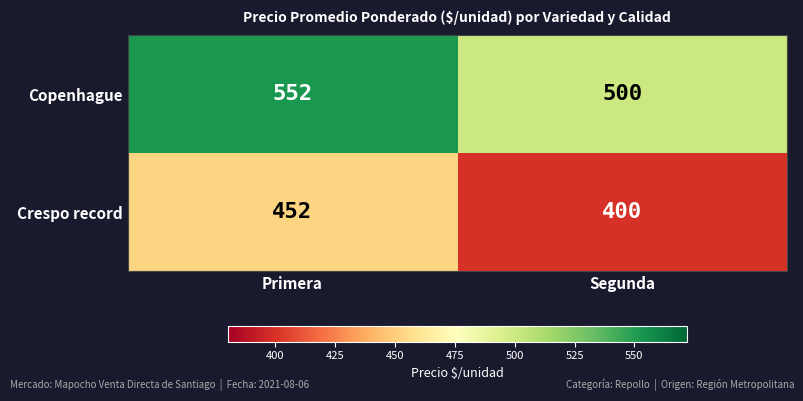

What is the average value of the Copenhague series?

526